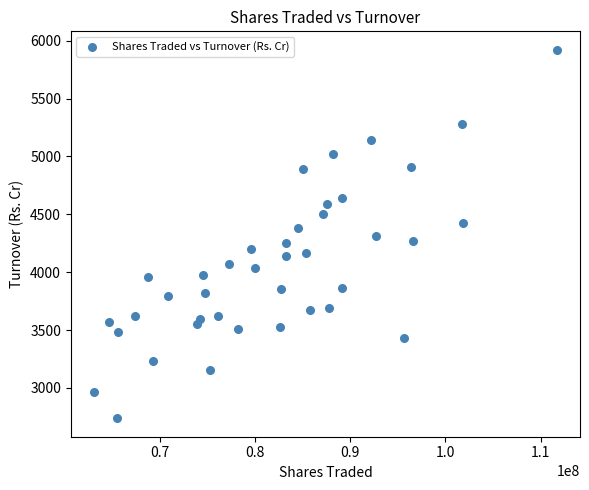

What is the range of X values (max minus min)?

48595192.0